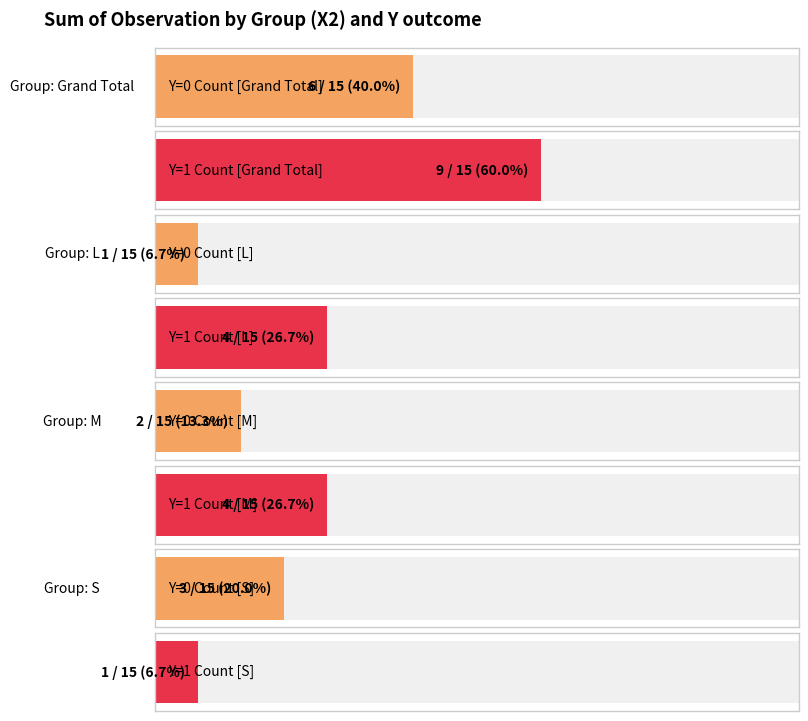

How many bars are there in total?

8